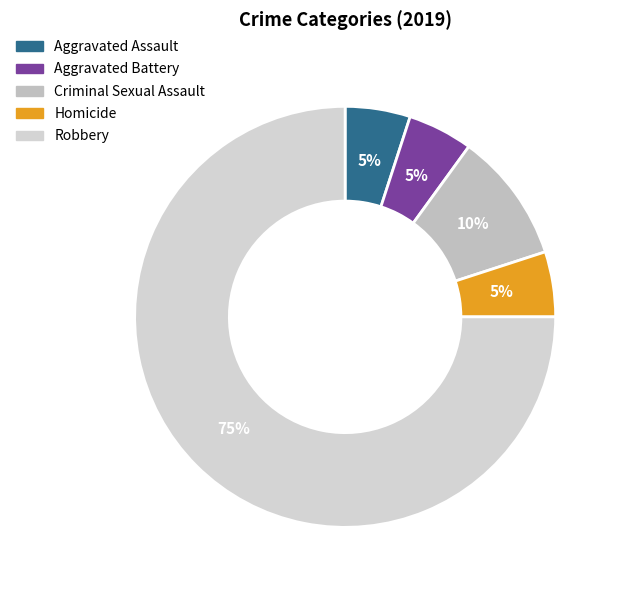

Between Homicide and Criminal Sexual Assault, which is larger?

Criminal Sexual Assault